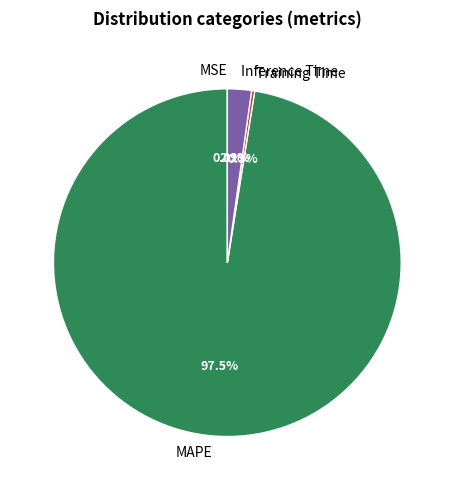

Is there any slice that represents more than half of the pie?

Yes